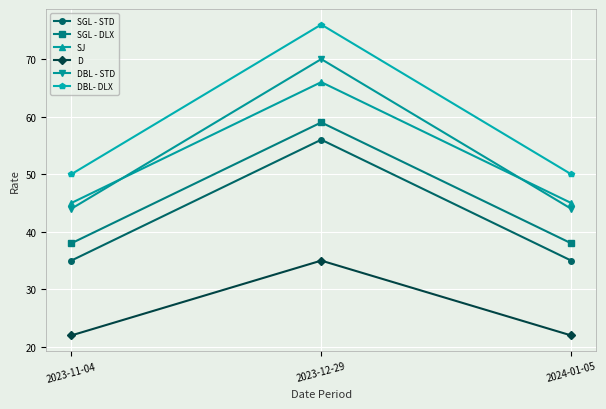

What is the difference between the SGL - DLX values at 2023-12-29 and 2023-11-04?

21